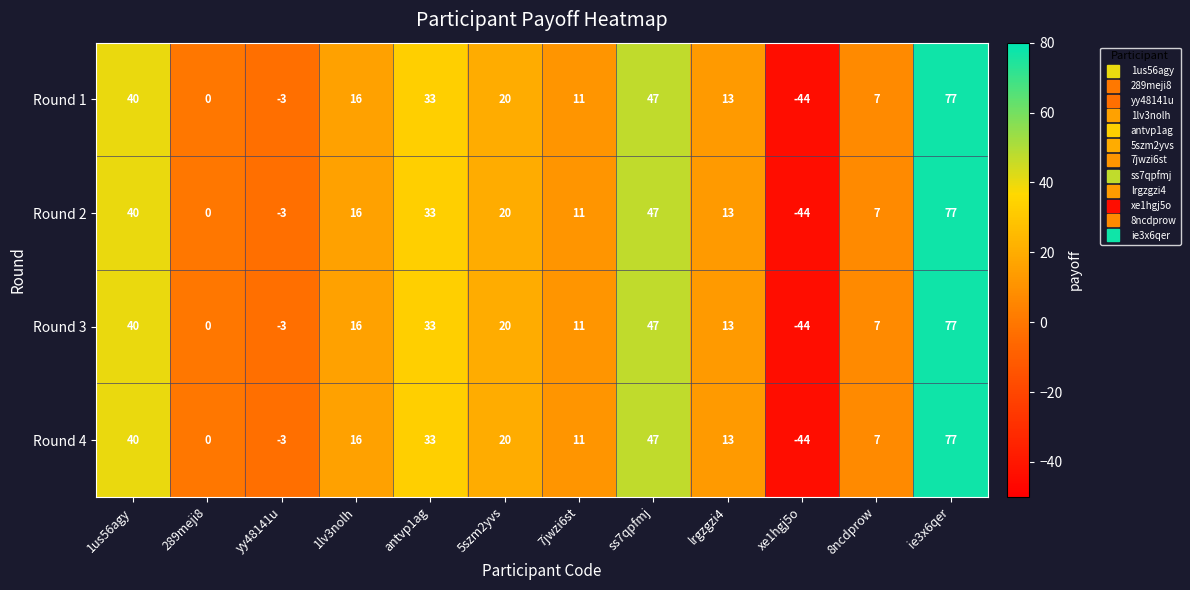

What is the average value of the Round 3 series?

18